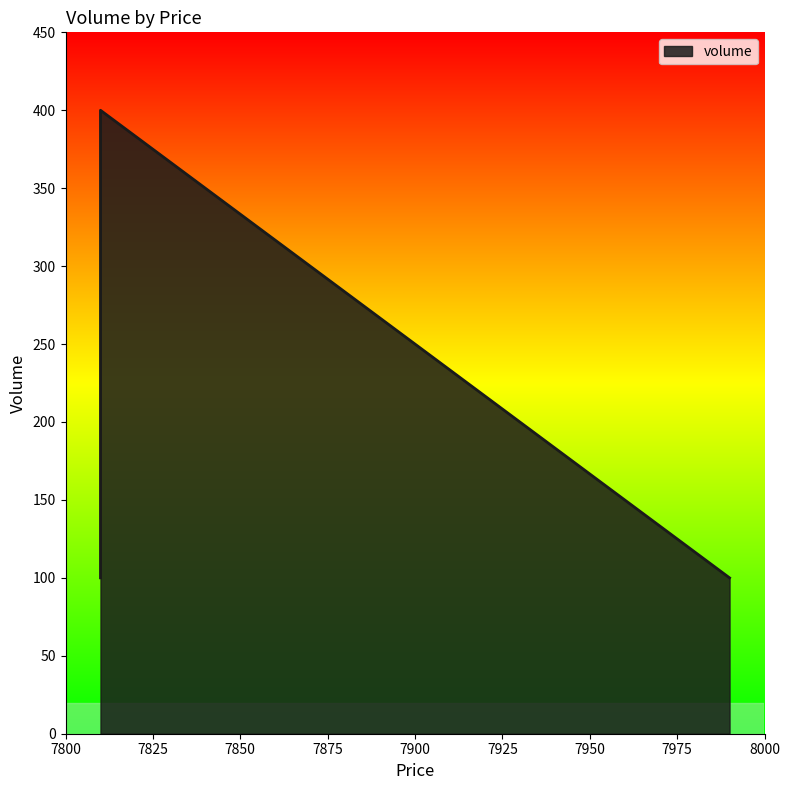

What is the difference between the second highest and second lowest values?

100